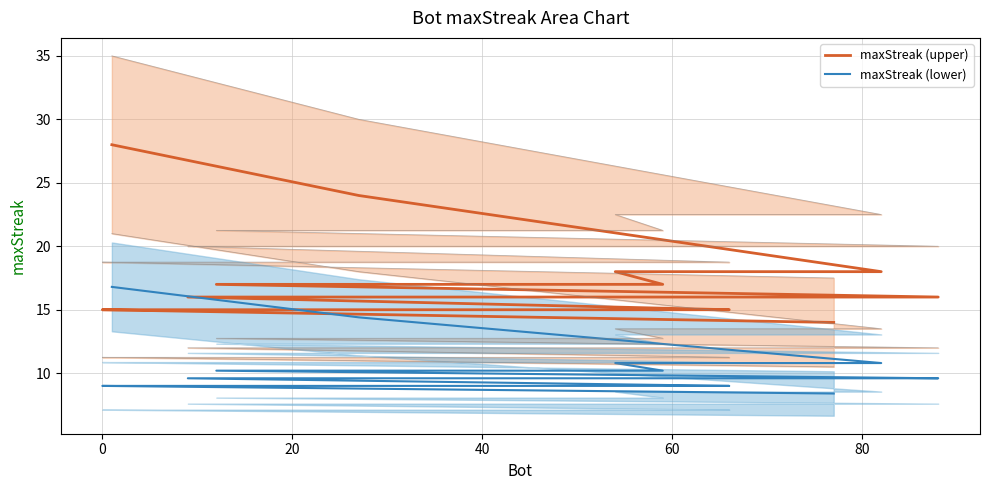

Which series has the widest spread of values?

maxStreak (upper)